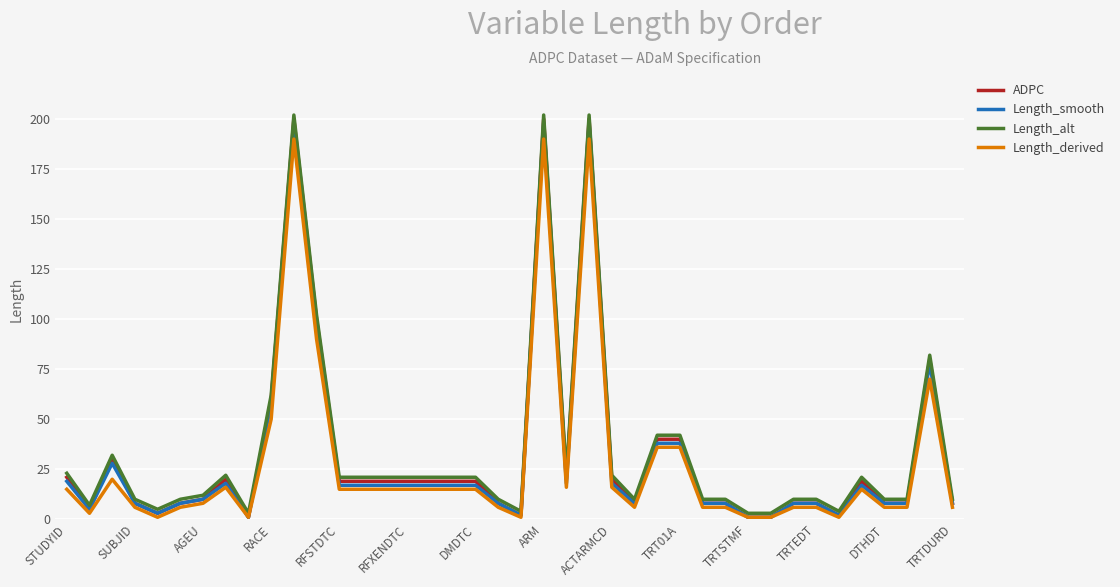

True or false: Length_alt and Length_smooth cross at least once.

False